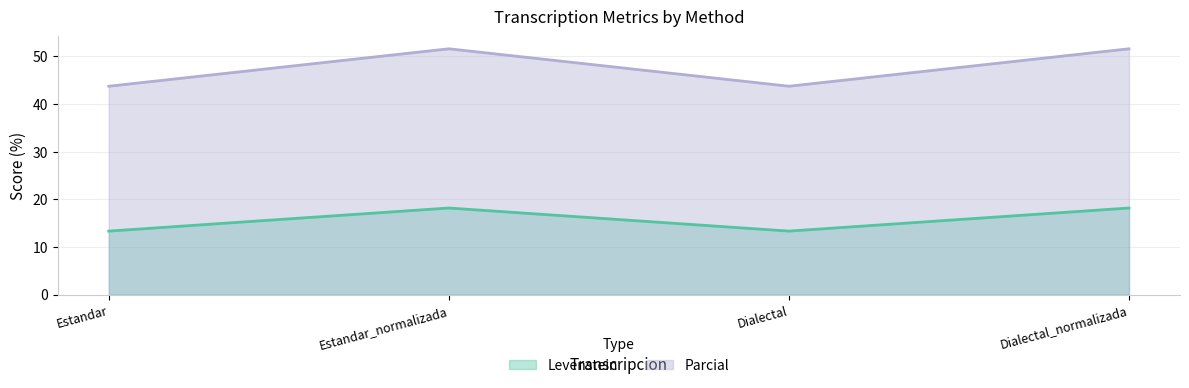

Which series changed the most between Estandar and Dialectal_normalizada?

Parcial